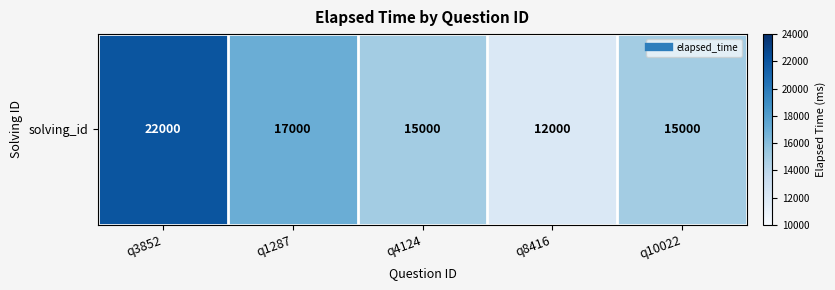

Which category has the lowest value across all series?

q8416